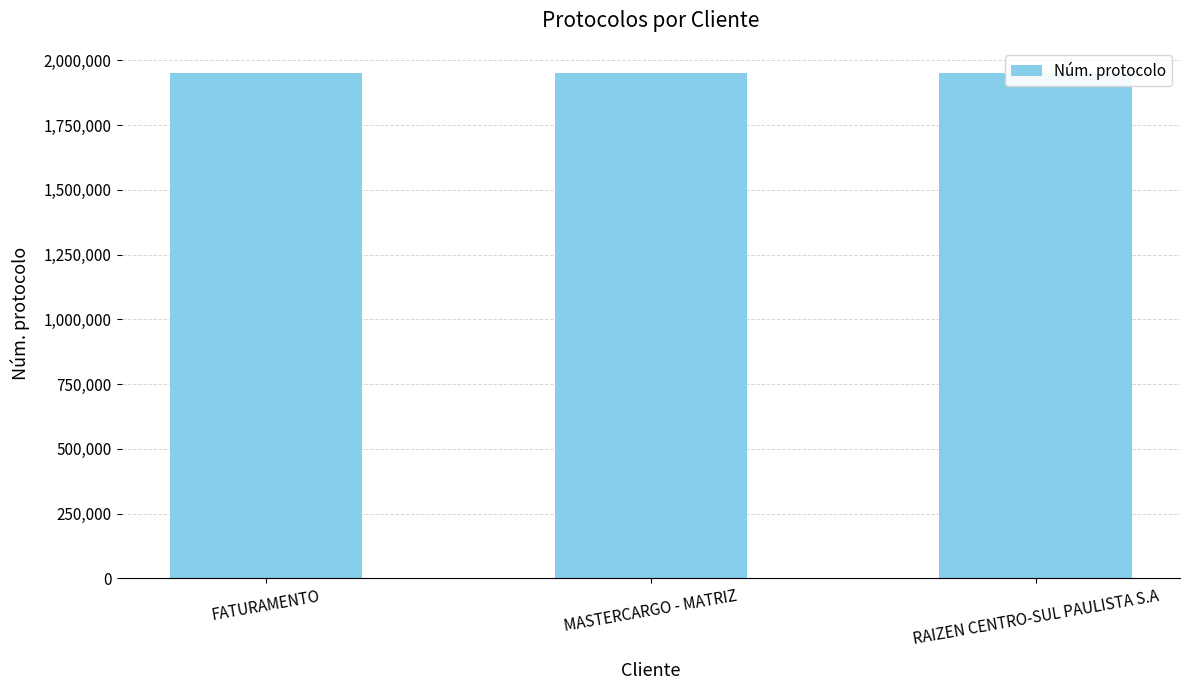

What is the greatest value displayed?

1950453